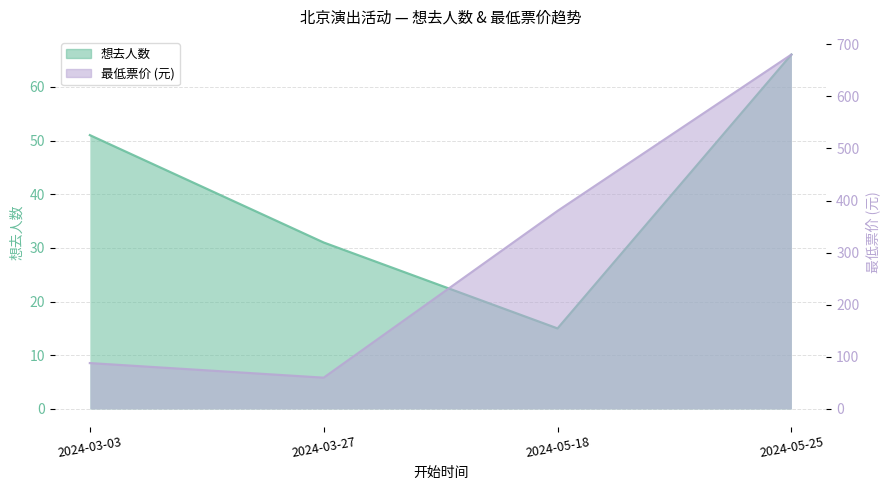

What is the label of the 1st point from the right?

2024-05-25